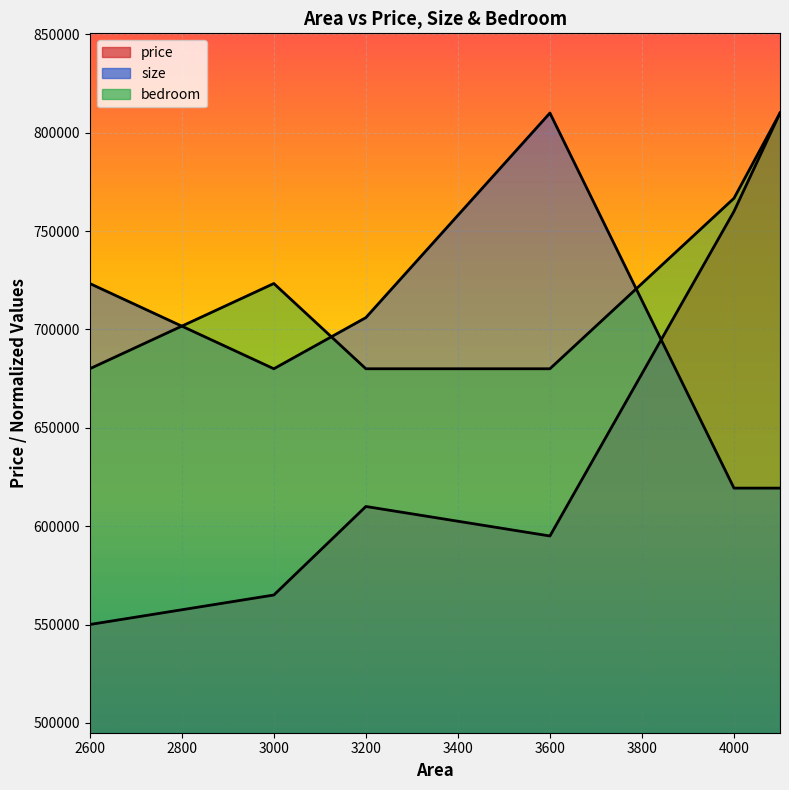

What is the spread (max minus min) of values at 3600?

215000.0